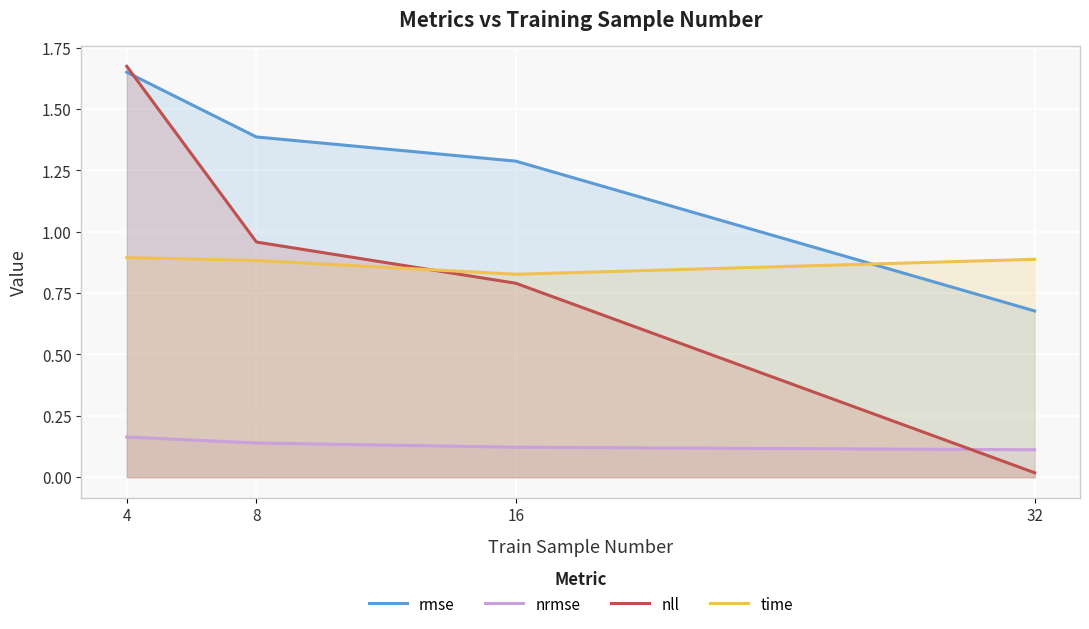

How many nrmse values are between 0 and 1?

4